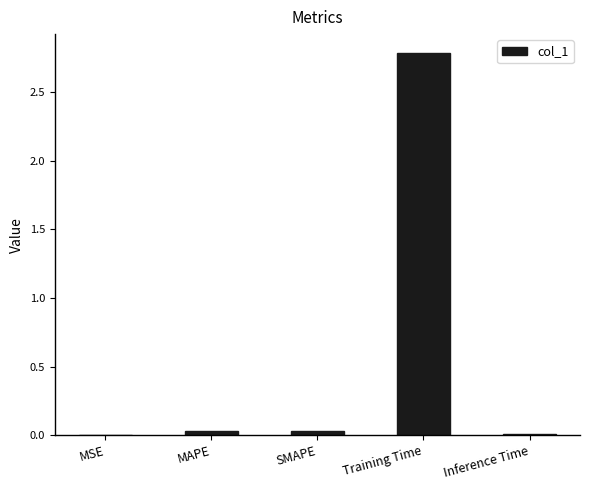

Which category has the highest value across all series?

Training Time